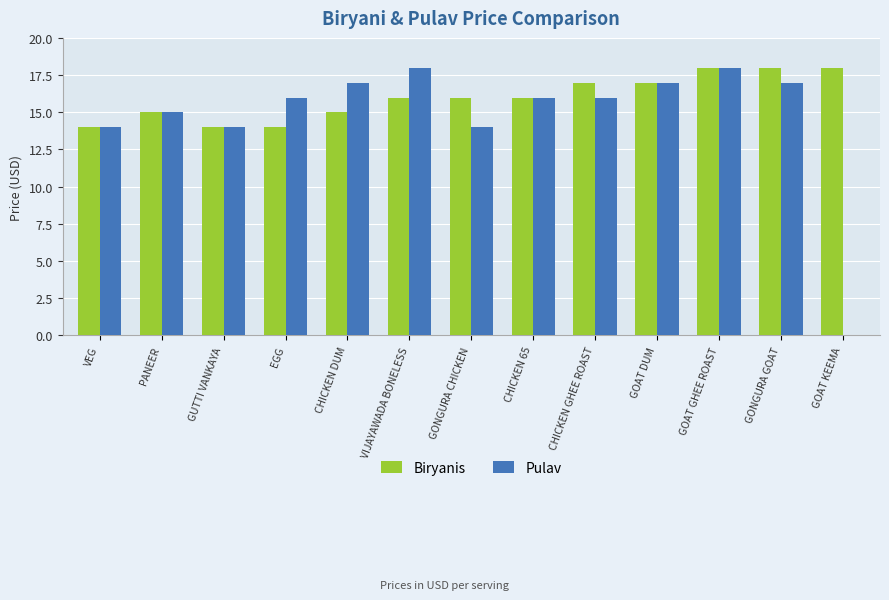

Which series has the widest spread of values?

Pulav